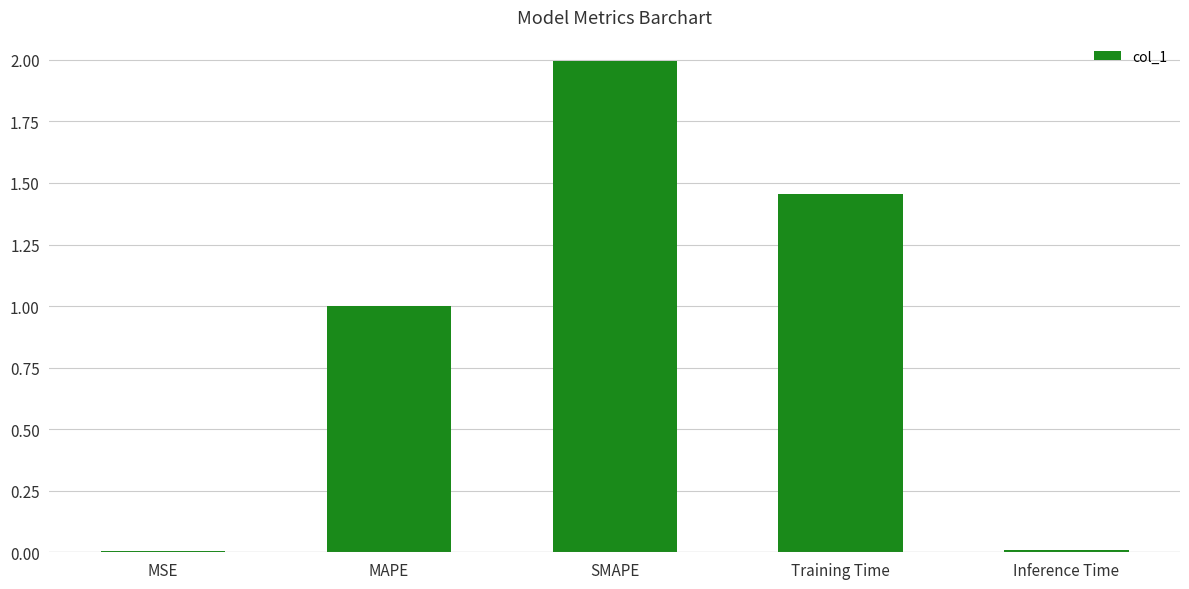

What is the change in value from MAPE to Training Time?

+0.5